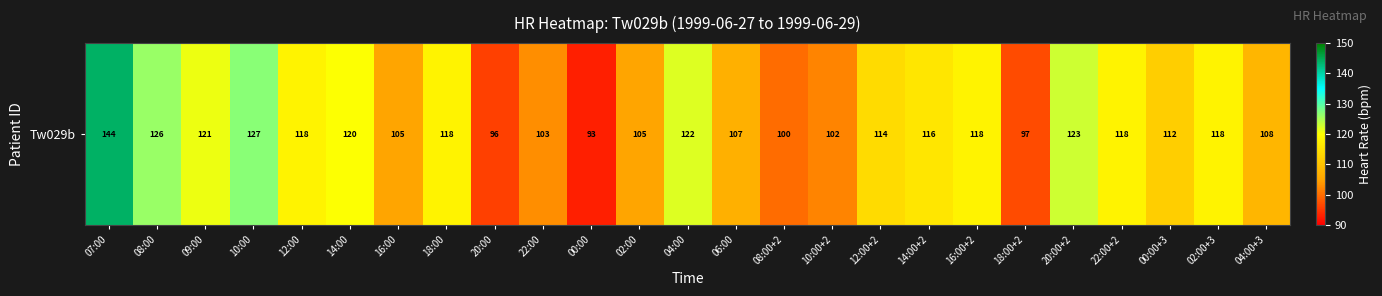

List the labels in order of value, largest first.

07:00, 10:00, 08:00, 20:00+2, 04:00, 09:00, 14:00, 12:00, 18:00, 16:00+2, 22:00+2, 02:00+3, 14:00+2, 12:00+2, 00:00+3, 04:00+3, 06:00, 16:00, 02:00, 22:00, 10:00+2, 08:00+2, 18:00+2, 20:00, 00:00